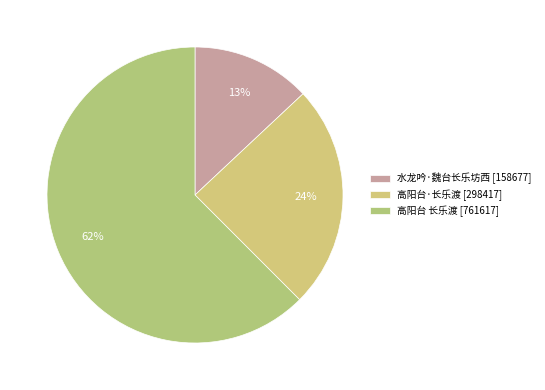

How many segments does this pie chart have?

3